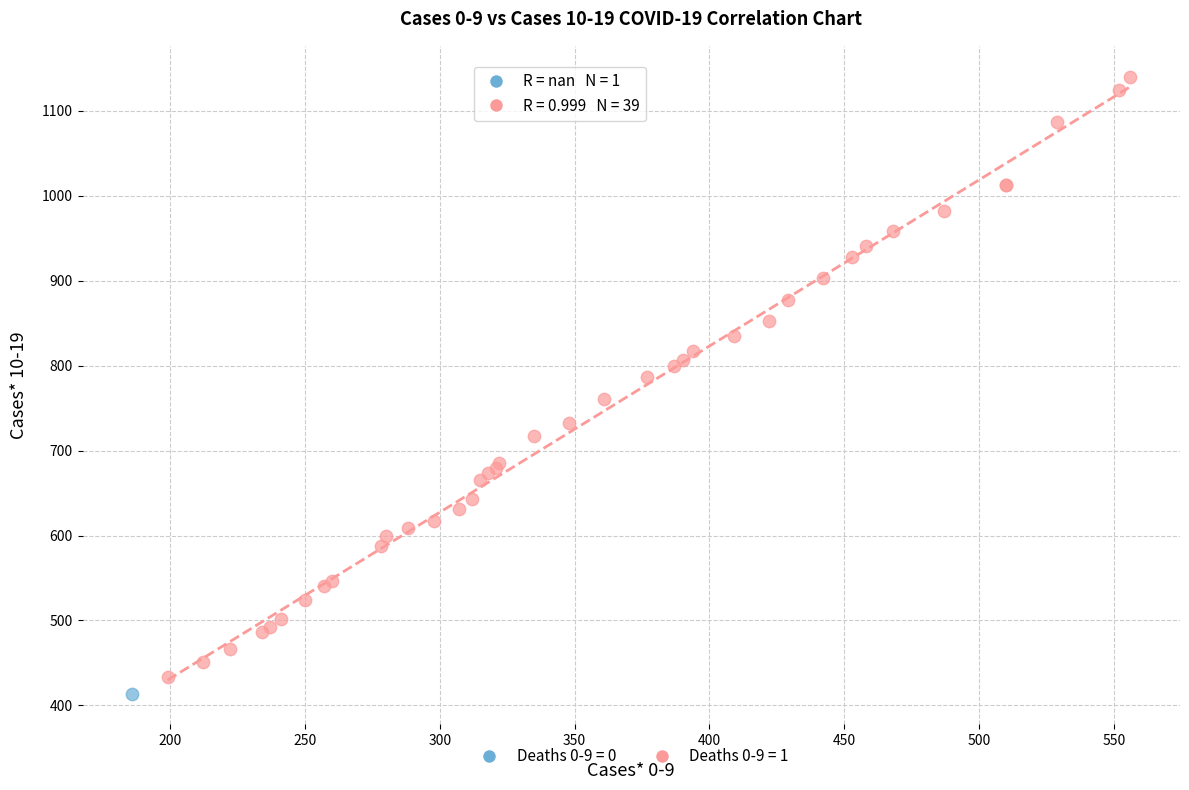

Which series contains the highest Y value?

Deaths 0-9 = 1